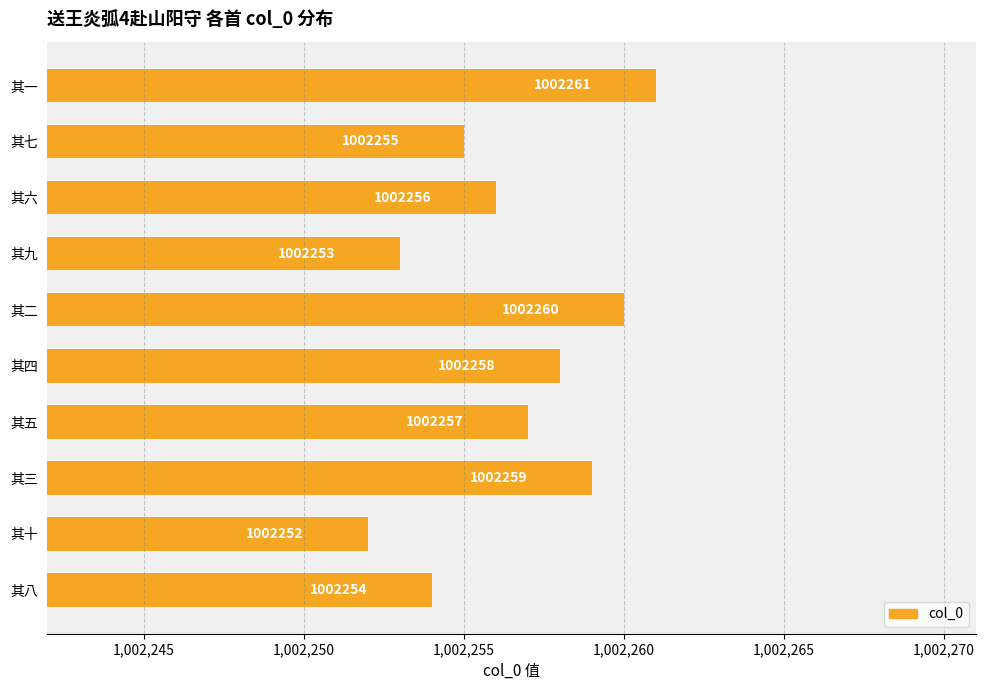

List the labels in order of value, largest first.

其一, 其二, 其三, 其四, 其五, 其六, 其七, 其八, 其九, 其十